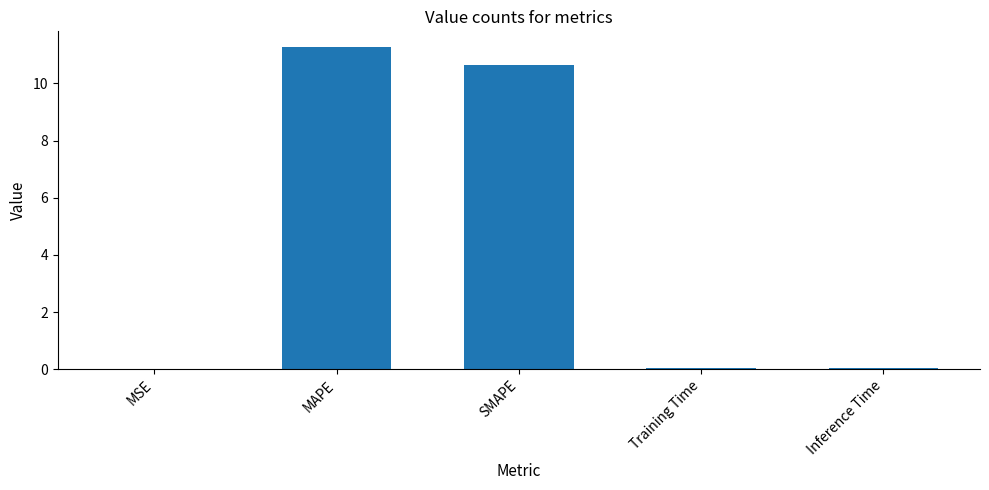

Which has a higher value, SMAPE or Inference Time?

SMAPE